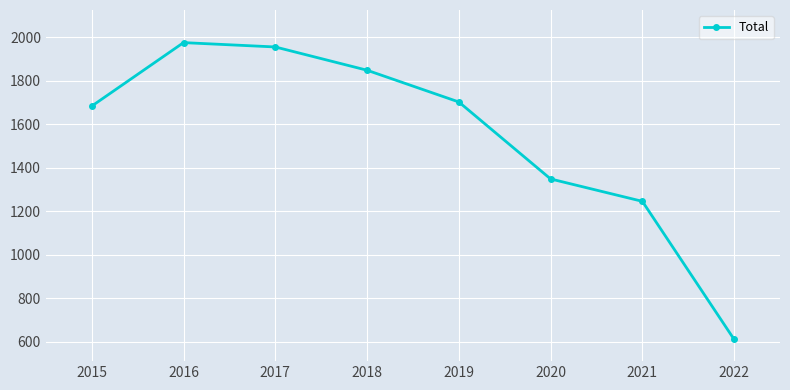

What is the greatest value displayed?

1975